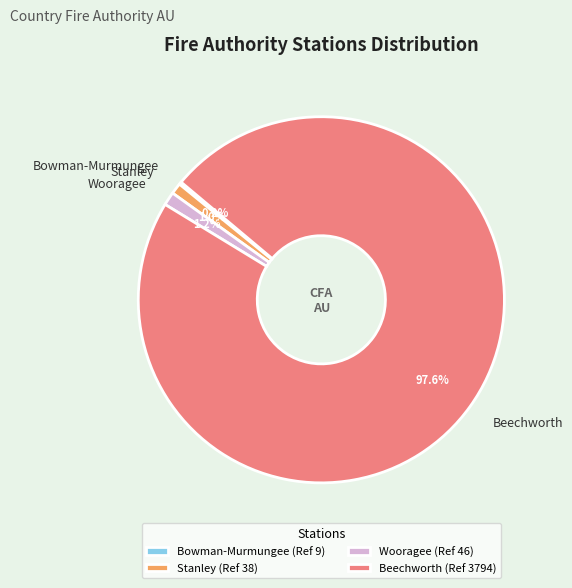

Which slice is the largest?

Beechworth